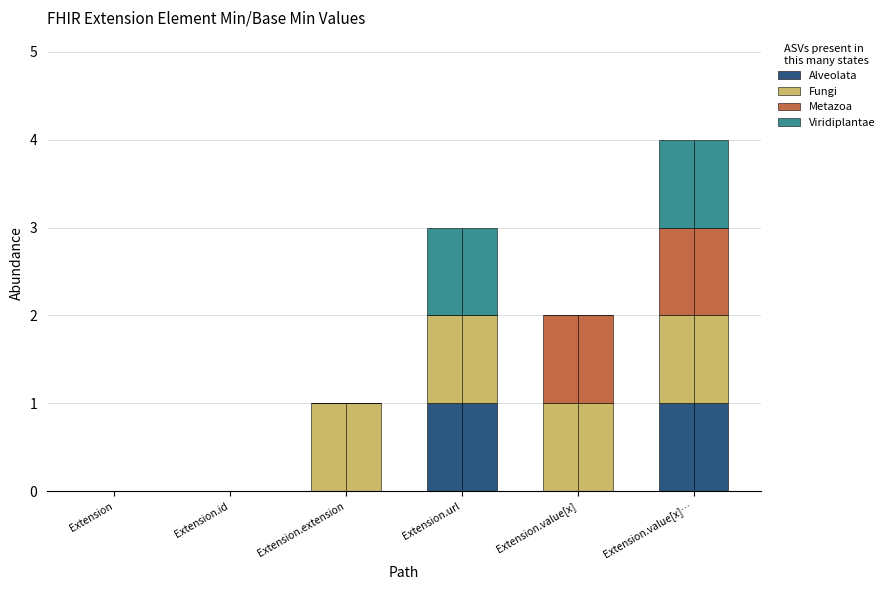

True or false: Viridiplantae has a value of 0 at Extension.id.

True